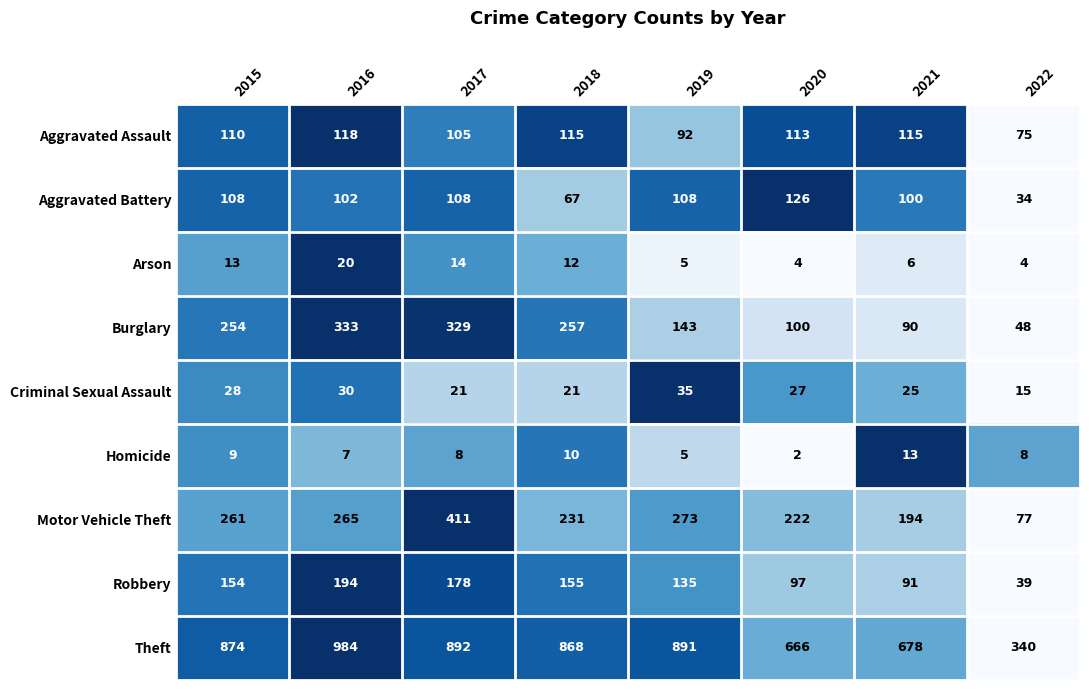

What is the sum of all Theft values?

6193